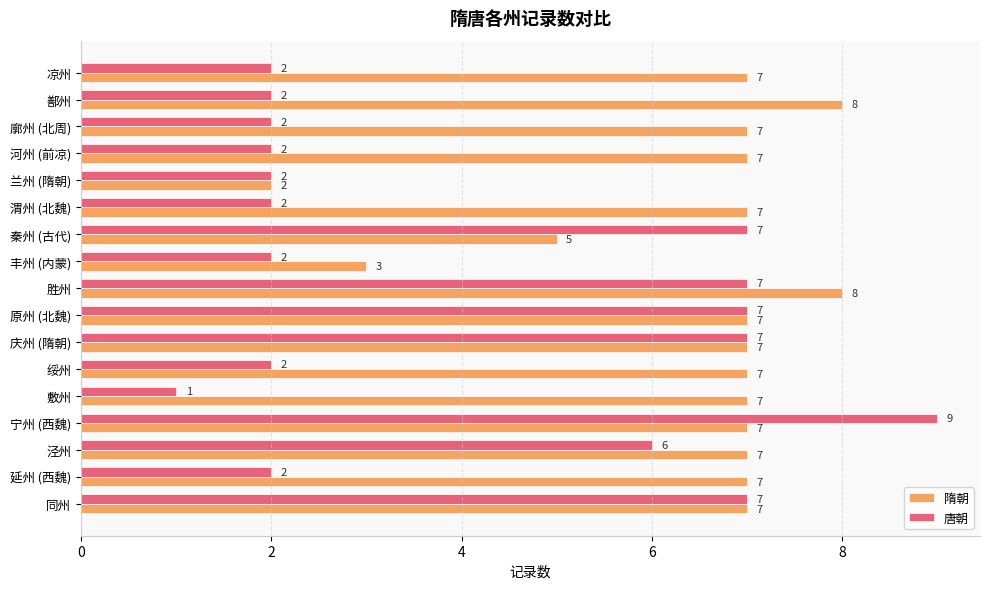

What value does the 唐朝 series have at 宁州 (西魏)?

9